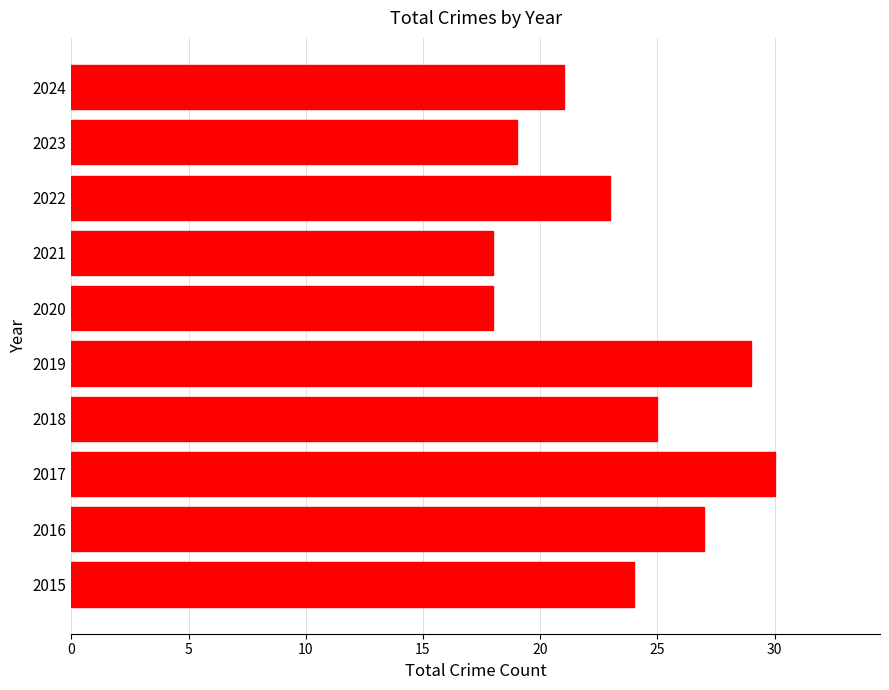

The value at 2018 is 43. True or false?

False